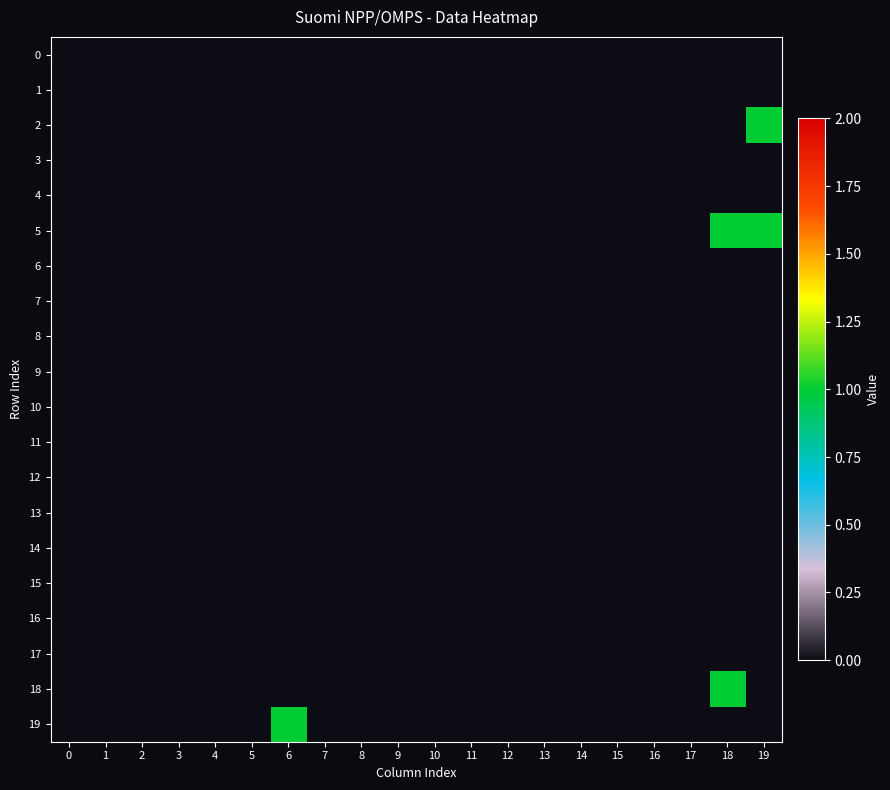

At how many categories does at least one series exceed 0?

3